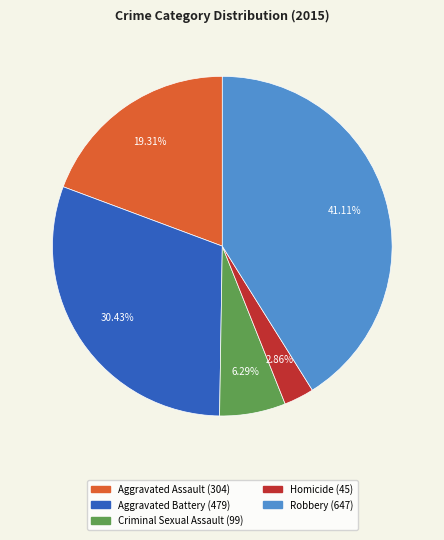

Is there any slice that represents more than half of the pie?

No